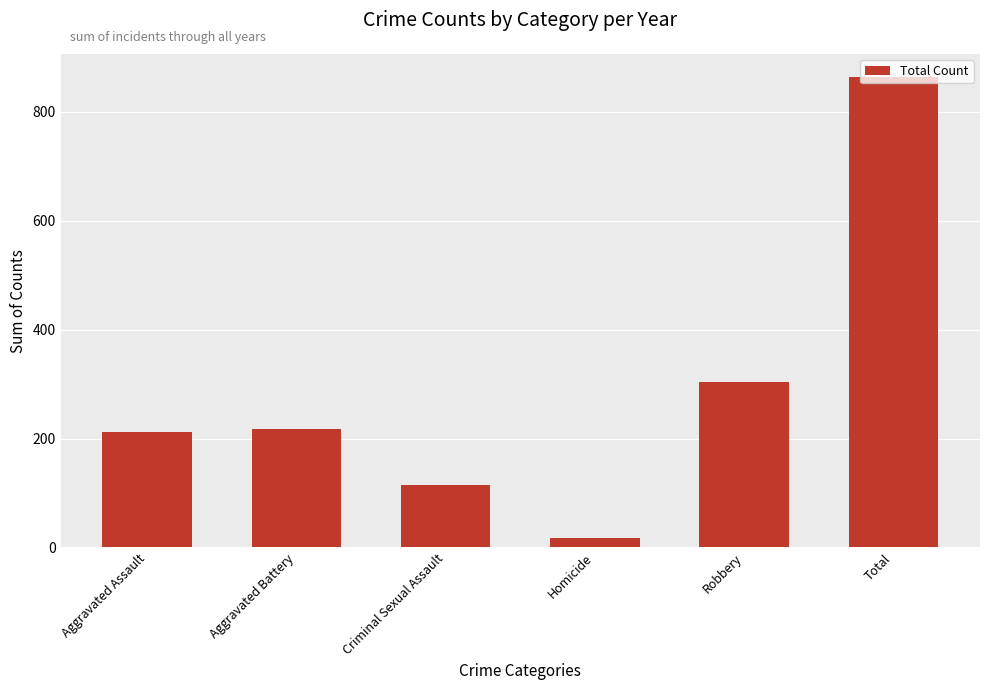

Is it true that the value at Homicide is 17?

True